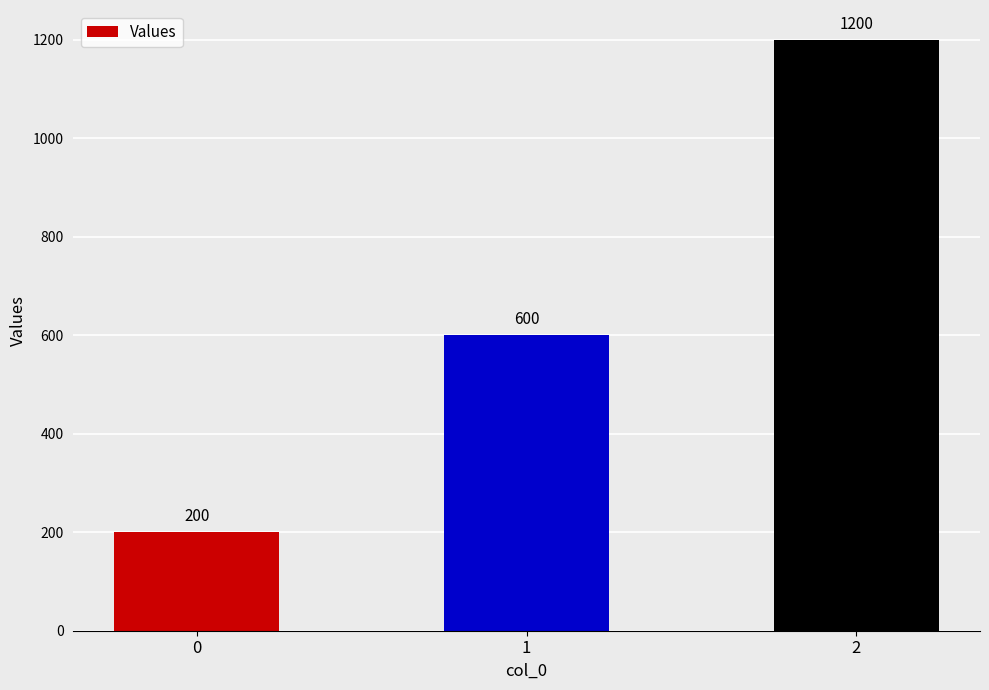

Rank the categories by value from highest to lowest.

2, 1, 0